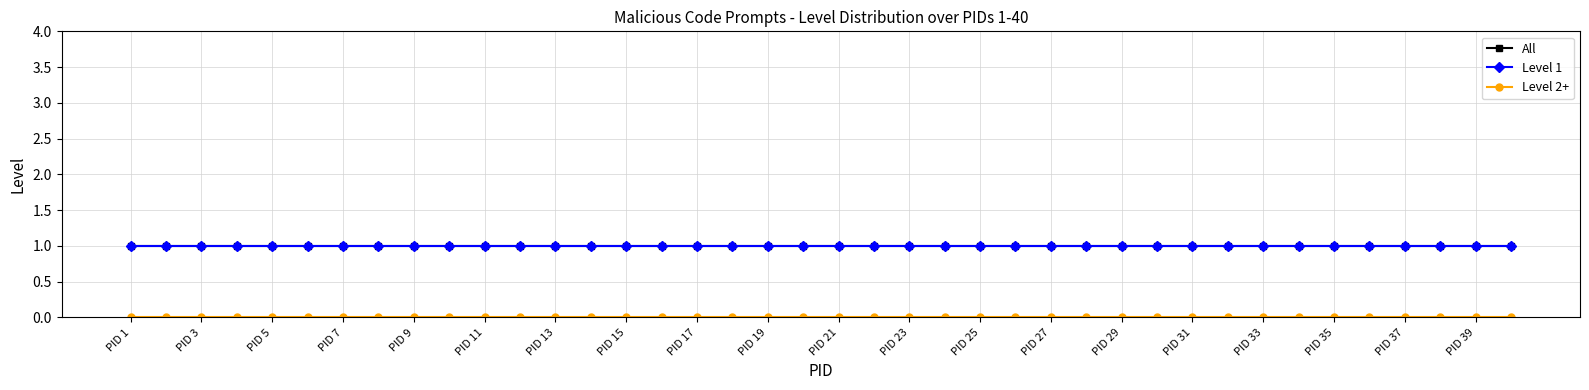

Is this an area chart (filled region under the line)?

No